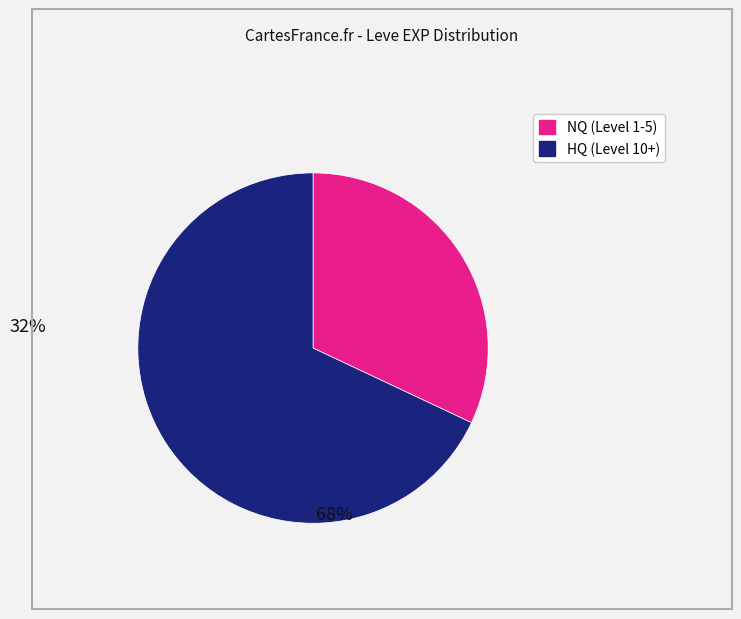

Is there any slice that represents more than half of the pie?

Yes